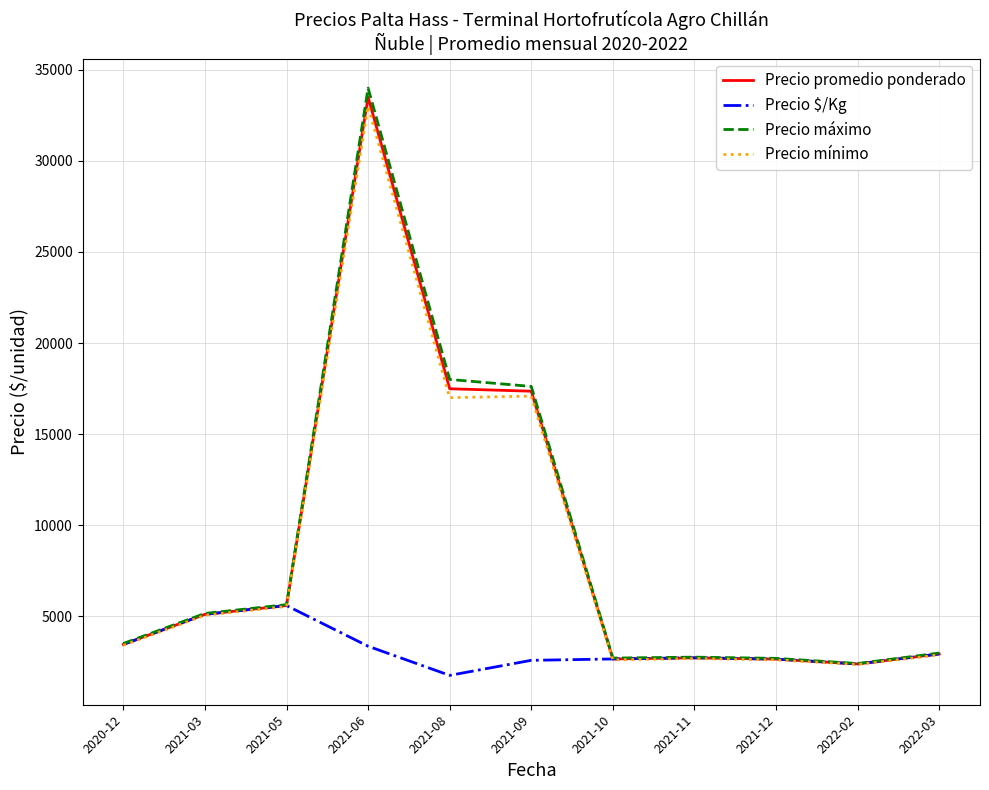

What is the difference between the highest and lowest values at 2021-11?

75.0